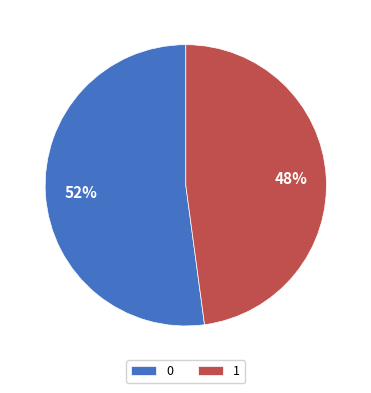

Does 1 account for over 50% of the chart?

No